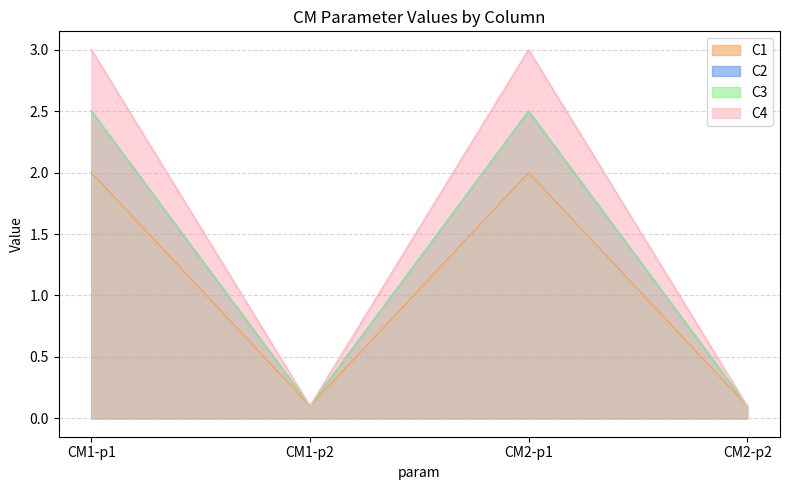

The C4 series shows 0.1 at CM2-p2. True or false?

True